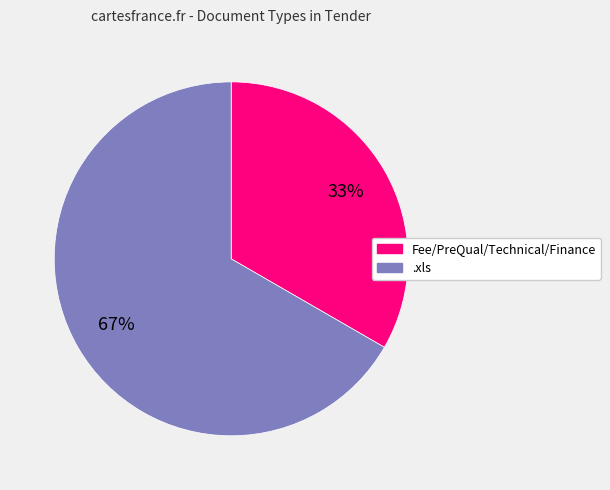

Between .xls and Fee/PreQual/Technical/Finance, which is larger?

.xls